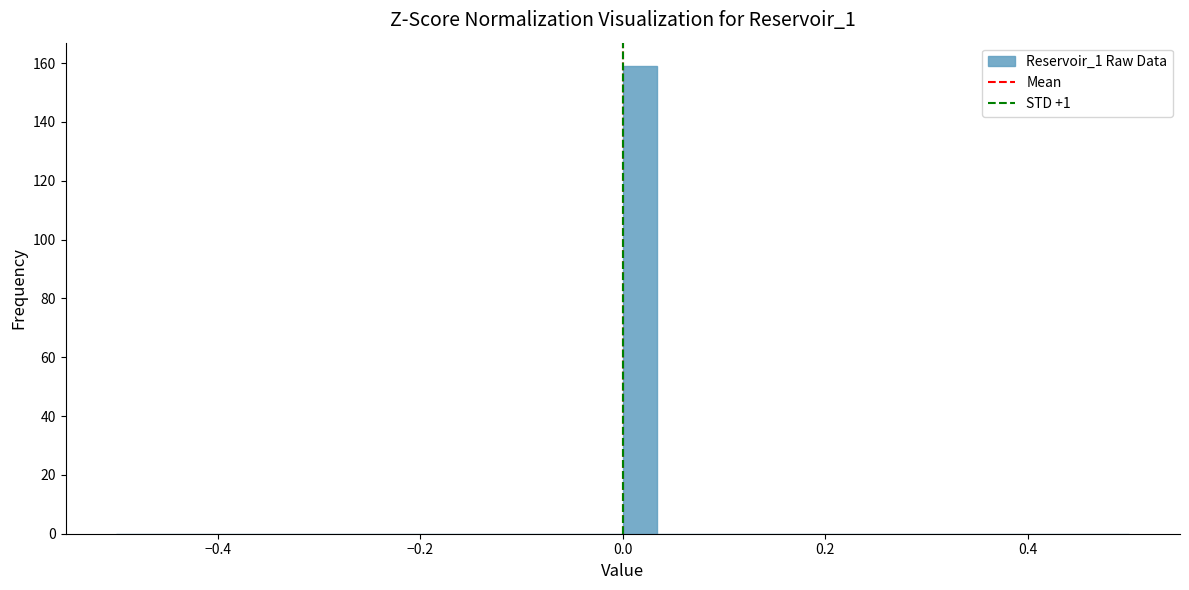

Read against the x-axis, roughly where is the centre of the tallest bar?

0.02